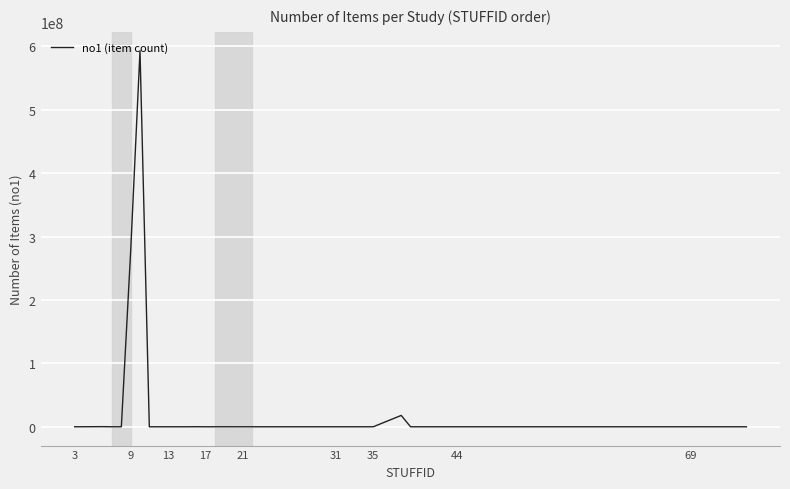

What is the difference between the maximum and minimum values?

593000000